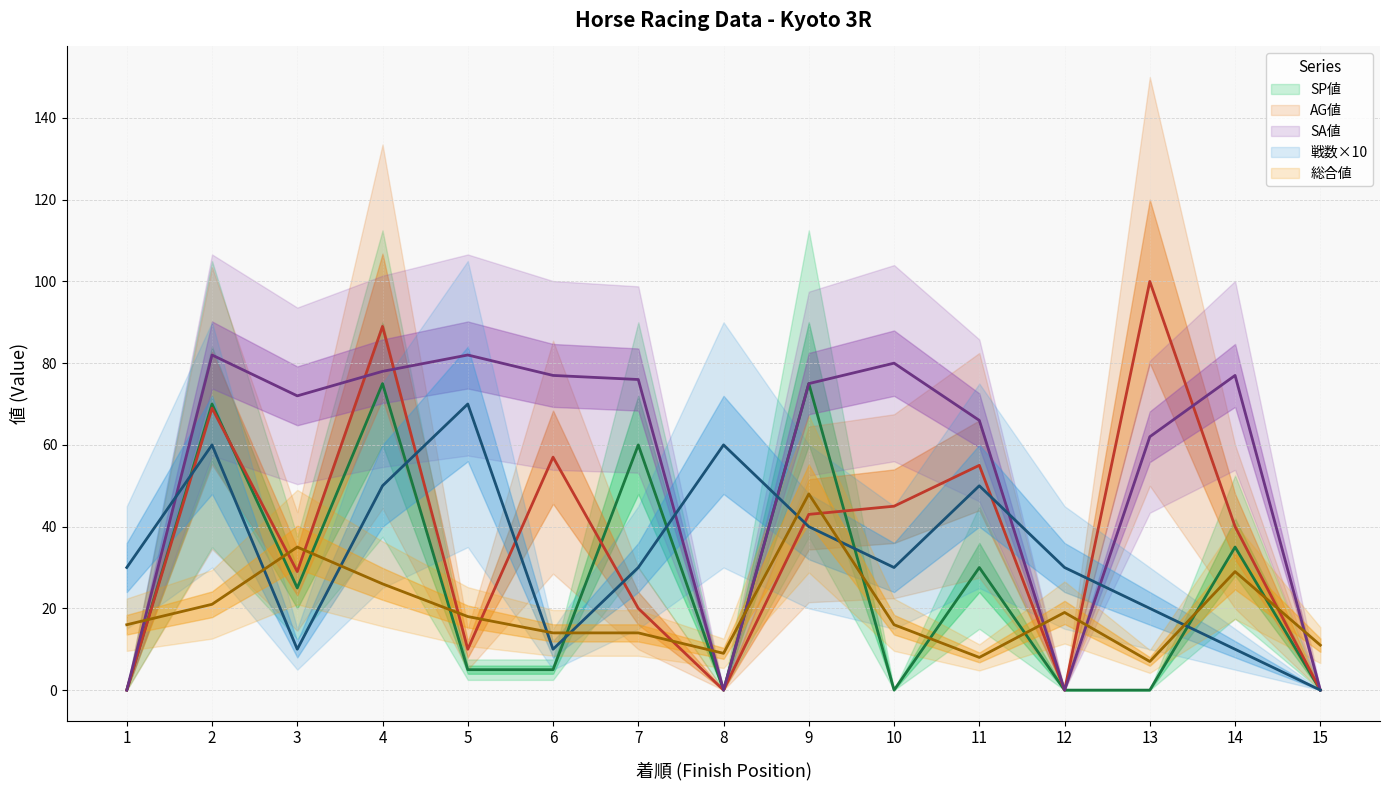

True or false: SP値 has more than 2 points higher than both neighbors.

True